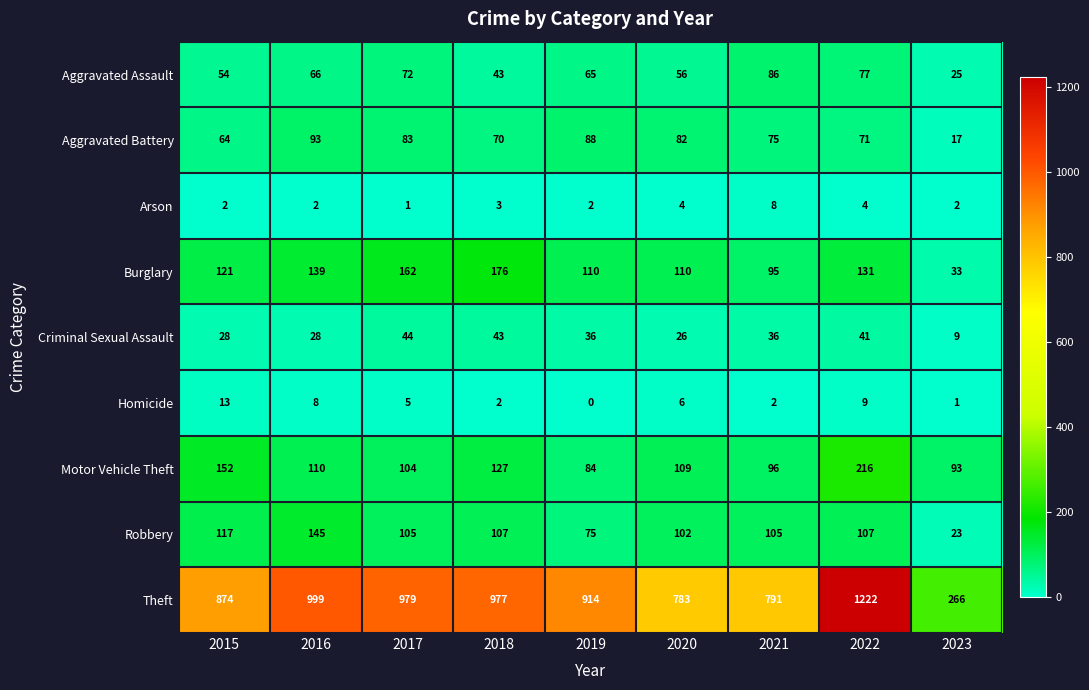

At which category is the sum across all series the highest?

2022